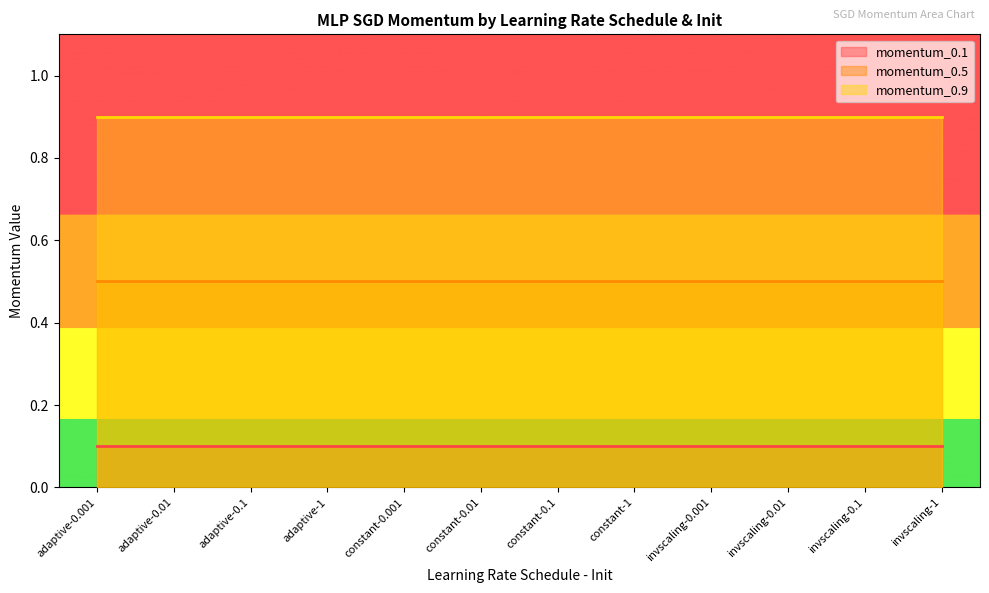

What is the sum of the momentum_0.9 values at constant-0.1 and adaptive-0.01?

1.8